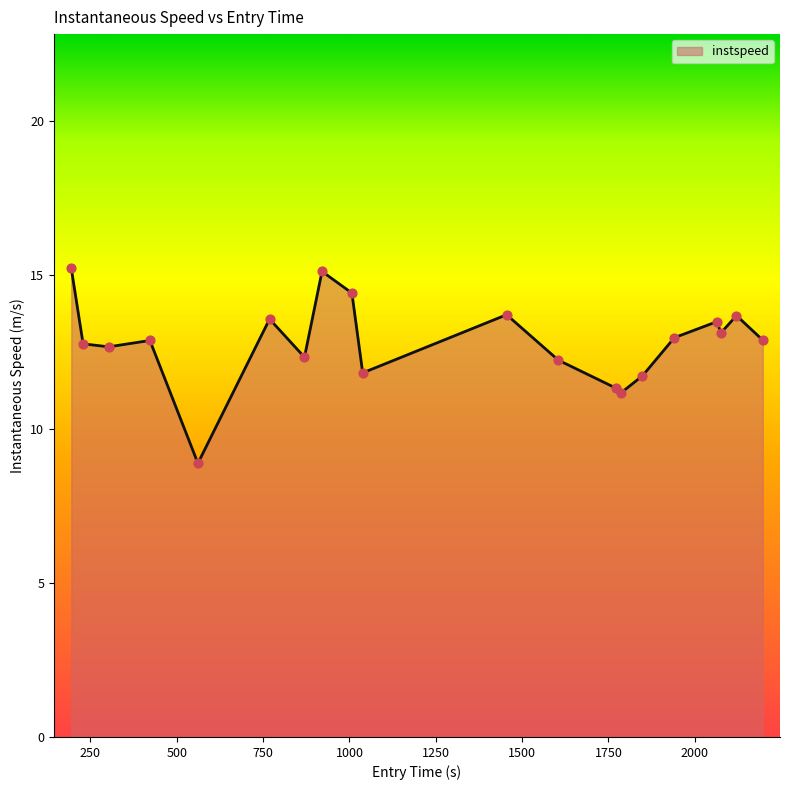

What is the greatest value displayed?

15.2